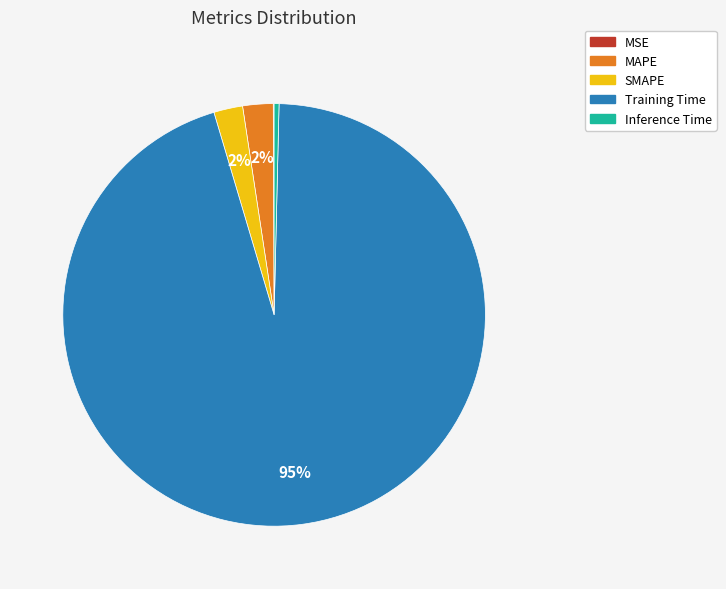

True or false: Training Time accounts for 95% of the total.

True